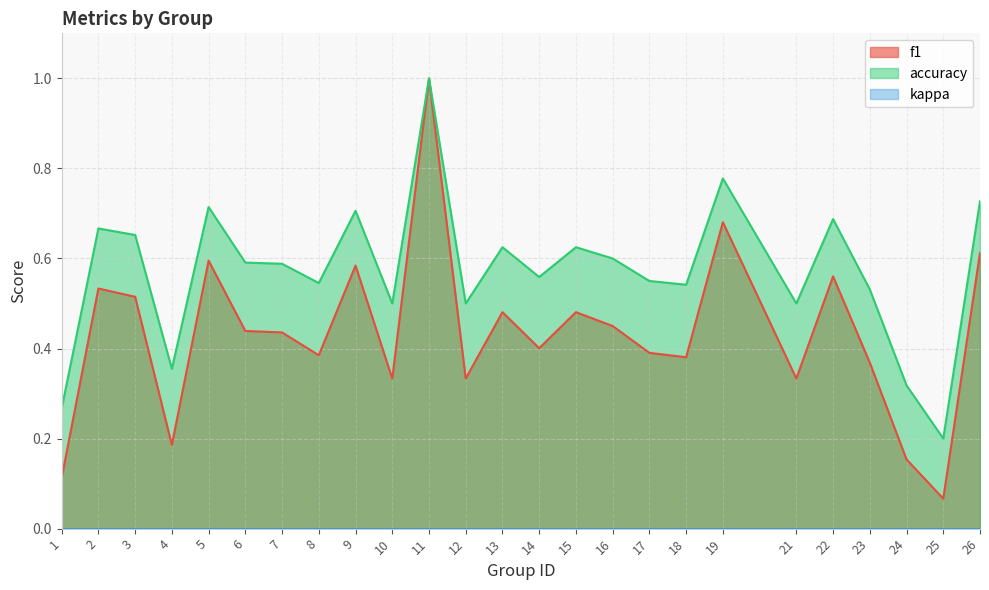

What is the approximate value of accuracy at 25?

0.2